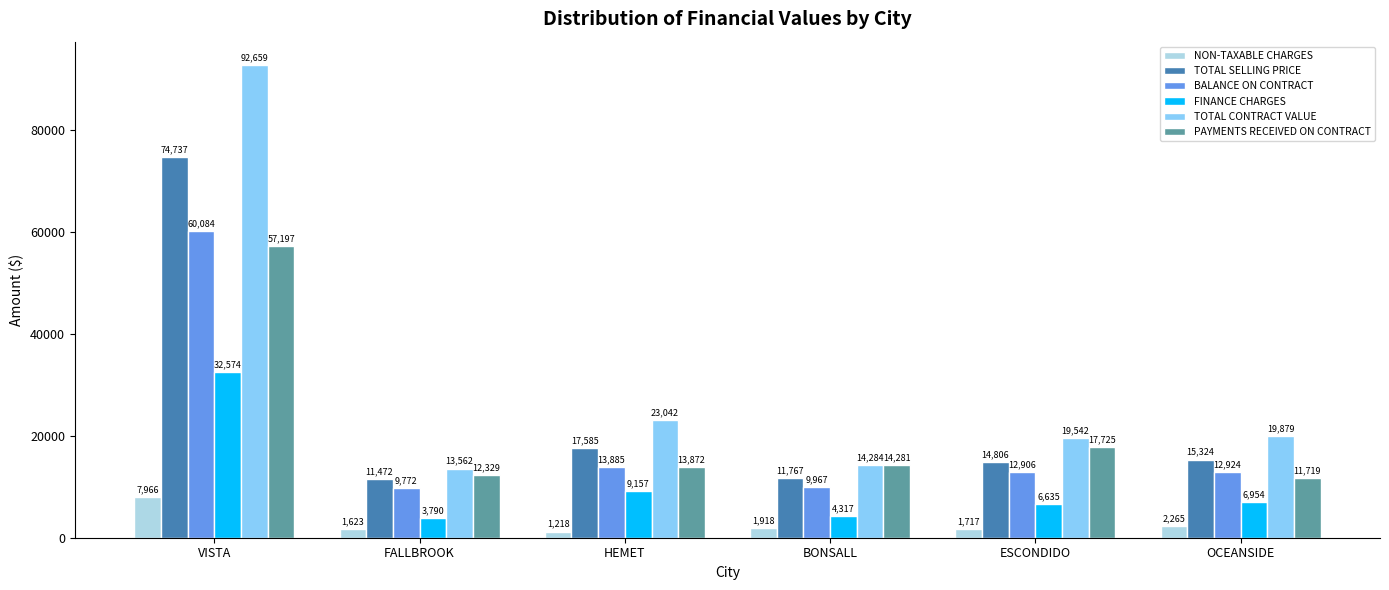

What is the difference between the second highest and second lowest values in the FINANCE CHARGES series?

4840.1